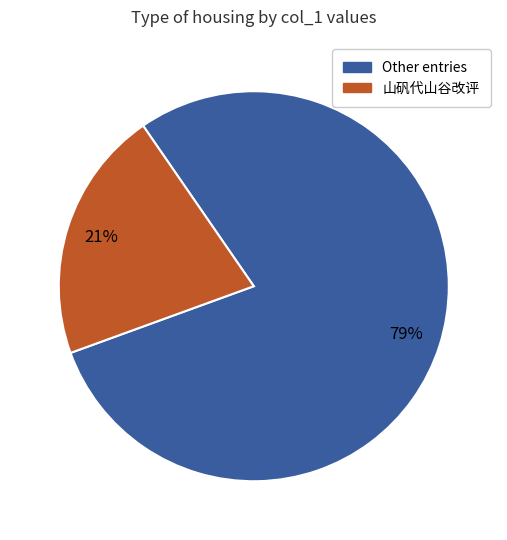

To the nearest percent, what is the difference between the largest and smallest slice percentages?

58%